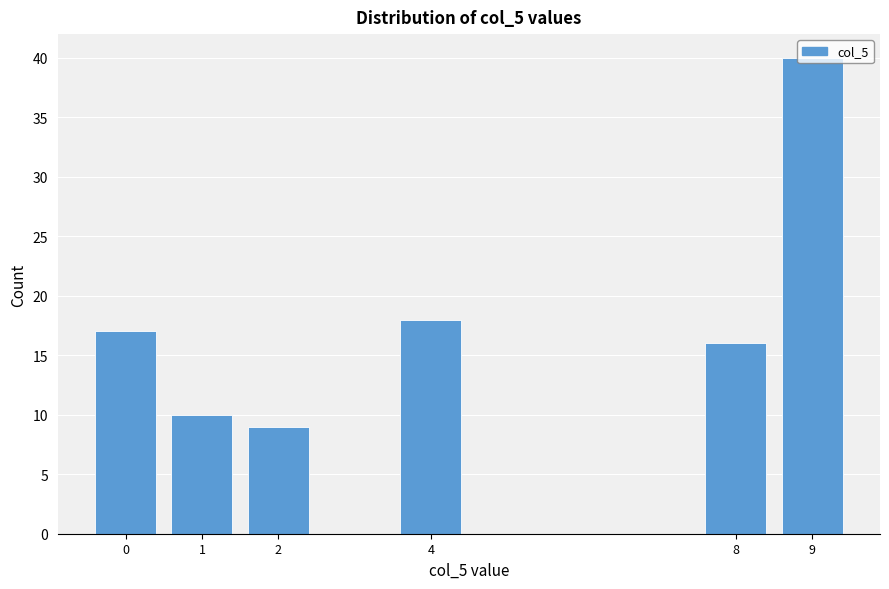

Reading left to right, list every bar in this chart as the range it spans on the x-axis followed by its height. The values are not printed on the chart, so give them approximately, as read against the axis.

-0.5 to 0.5: 17
0.5 to 1.5: 10
1.5 to 2.5: 9
2.5 to 3.5: 0
3.5 to 4.5: 18
4.5 to 5.5: 0
5.5 to 6.5: 0
6.5 to 7.5: 0
7.5 to 8.5: 16
8.5 to 9.5: 40